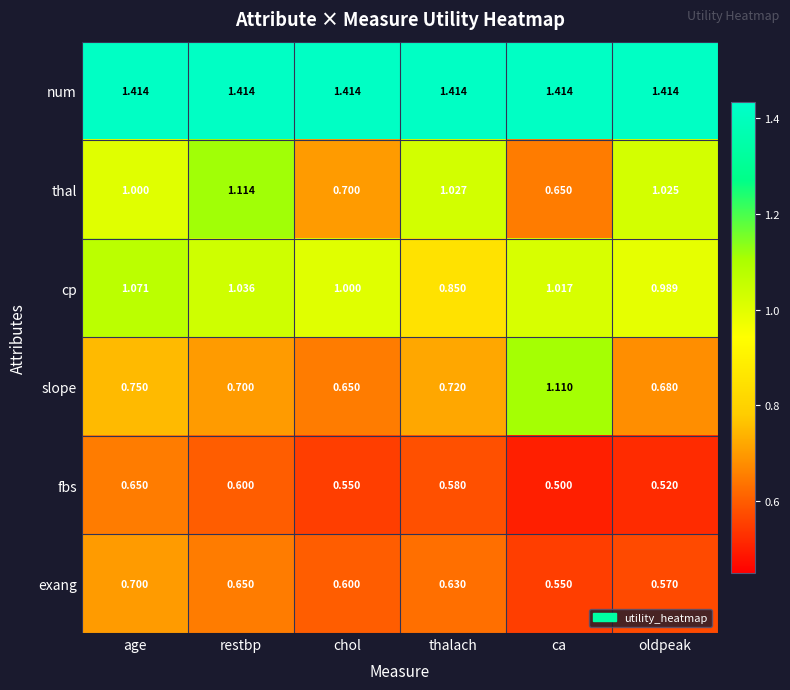

Rank the series by their maximum value, from lowest to highest.

fbs, exang, cp, slope, thal, num